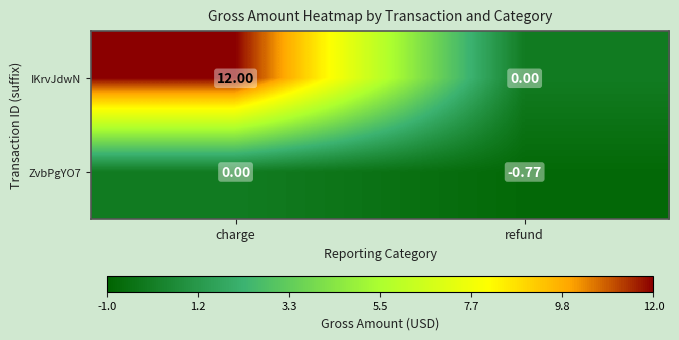

At which label does IKrvJdwN reach its minimum?

refund